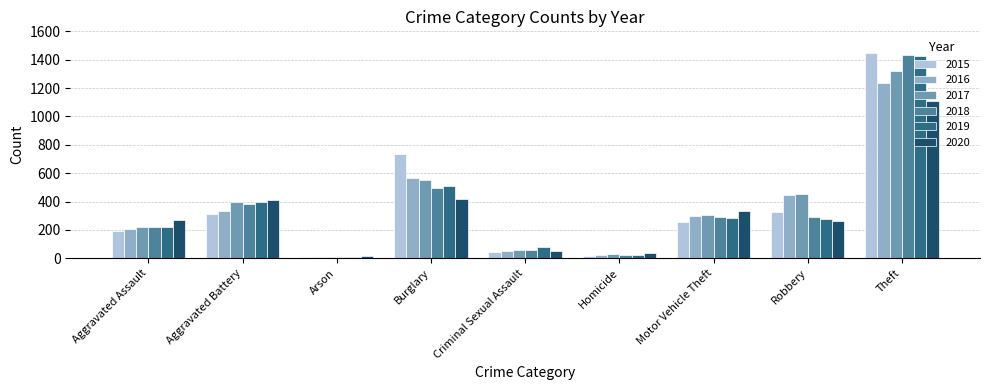

What is the difference between the highest and lowest values at Theft?

340